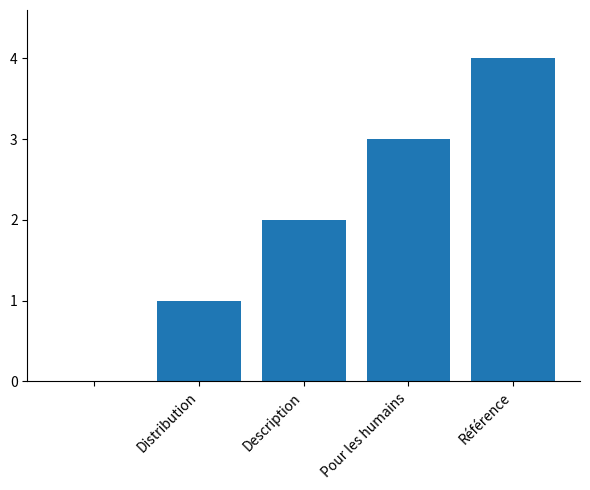

How many series are shown in this chart?

1